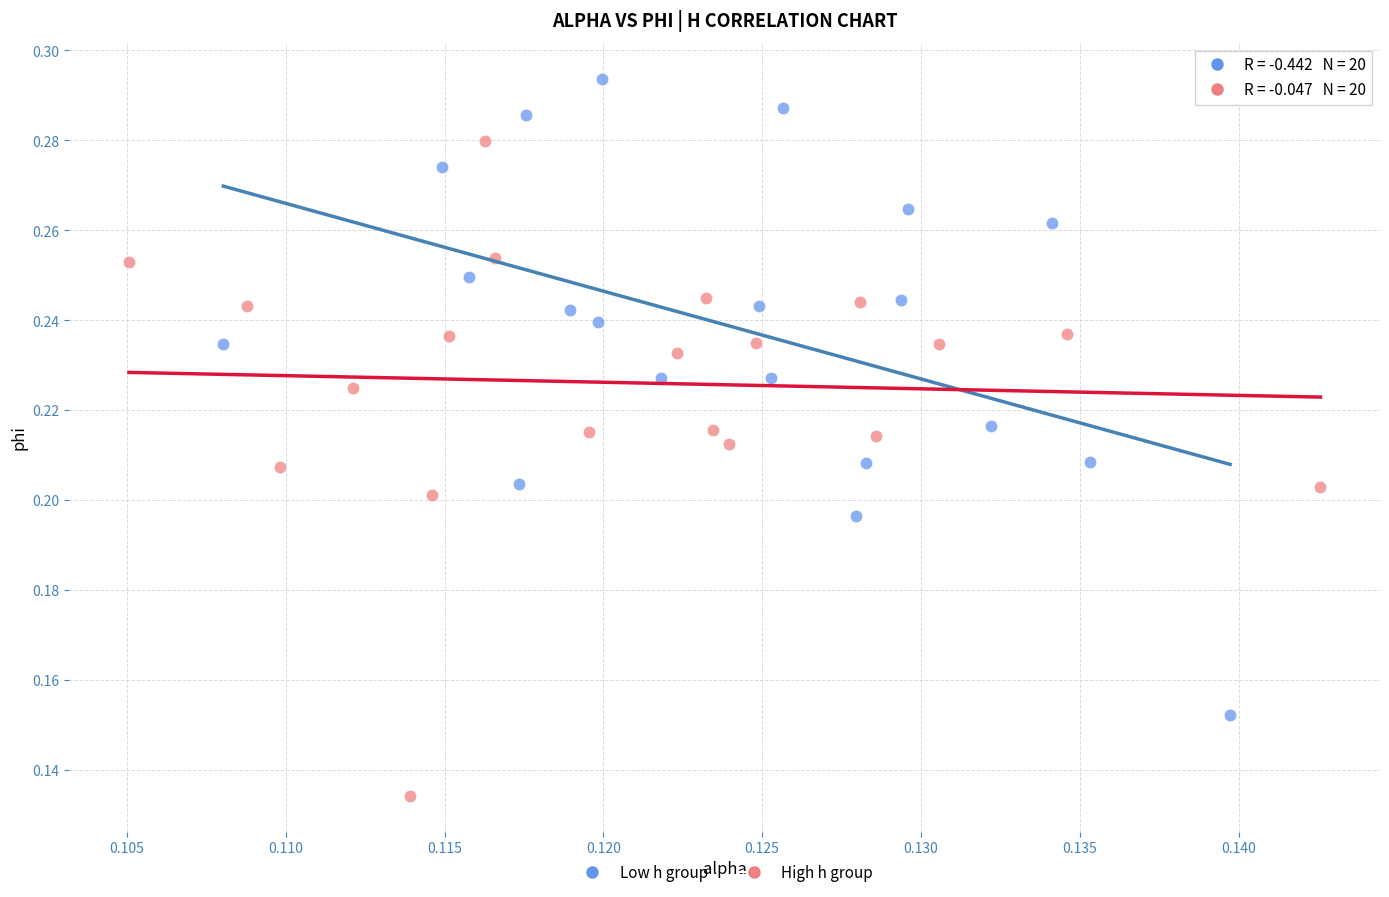

Which series reaches the maximum Y coordinate?

Low h group